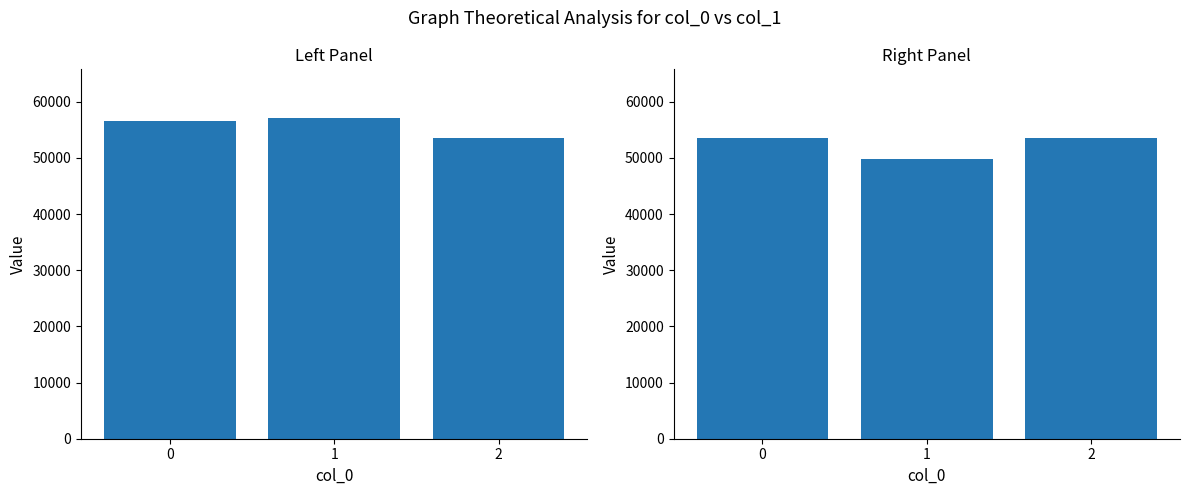

Approximately how many times larger is the value at 2 compared to 1?

1.1